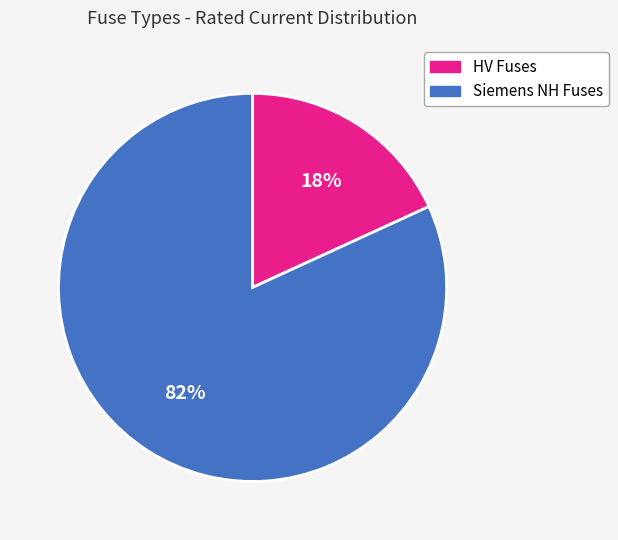

How many slices are in this pie chart?

2